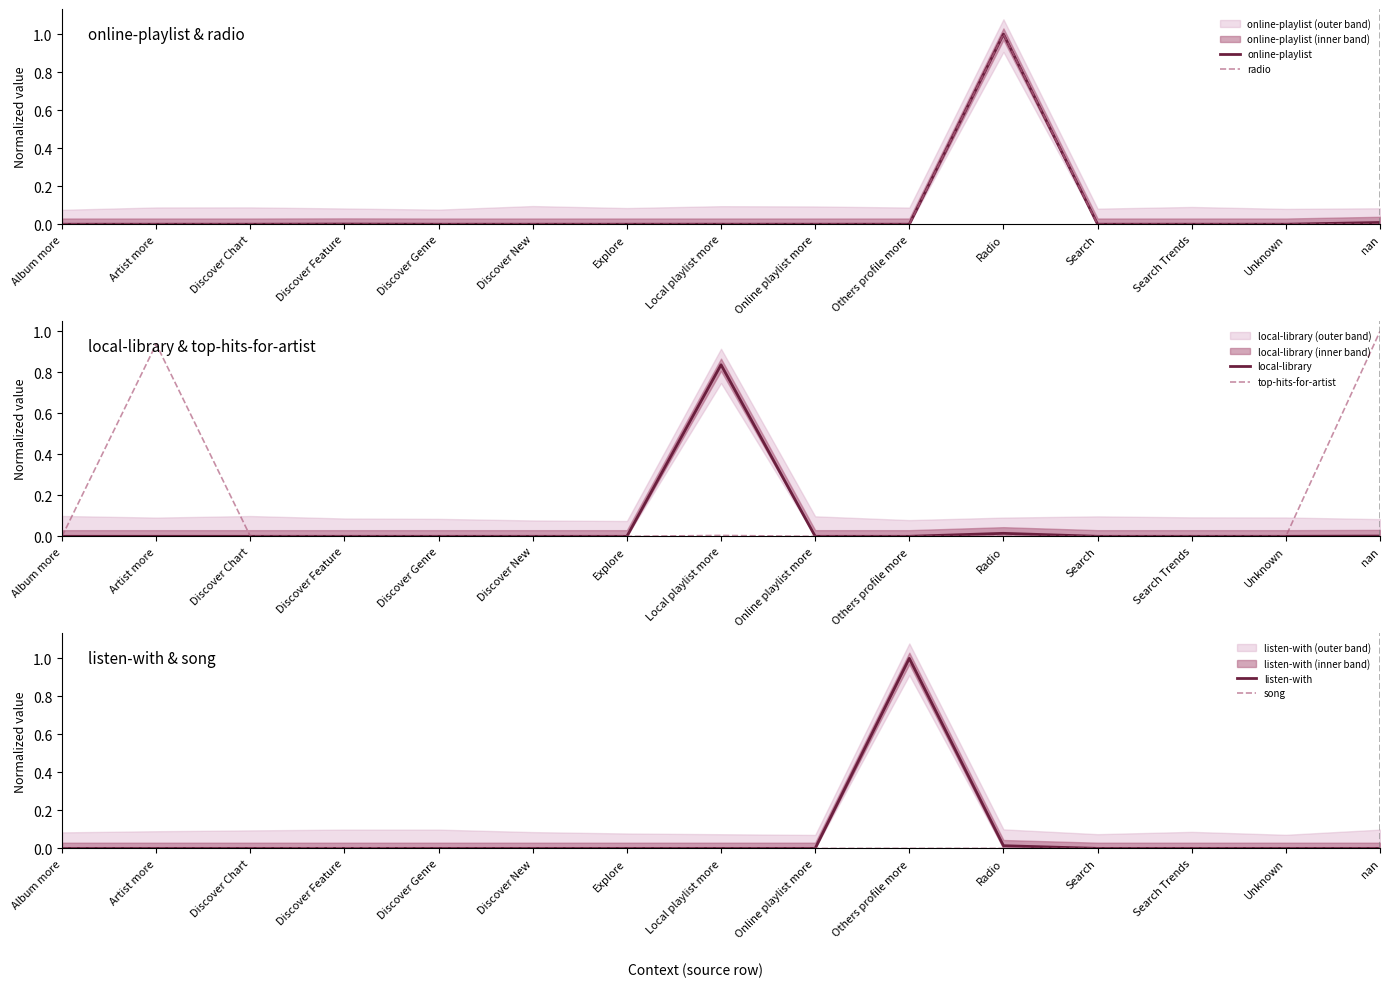

True or false: local-library has a value of 0.0 at Online playlist more.

True